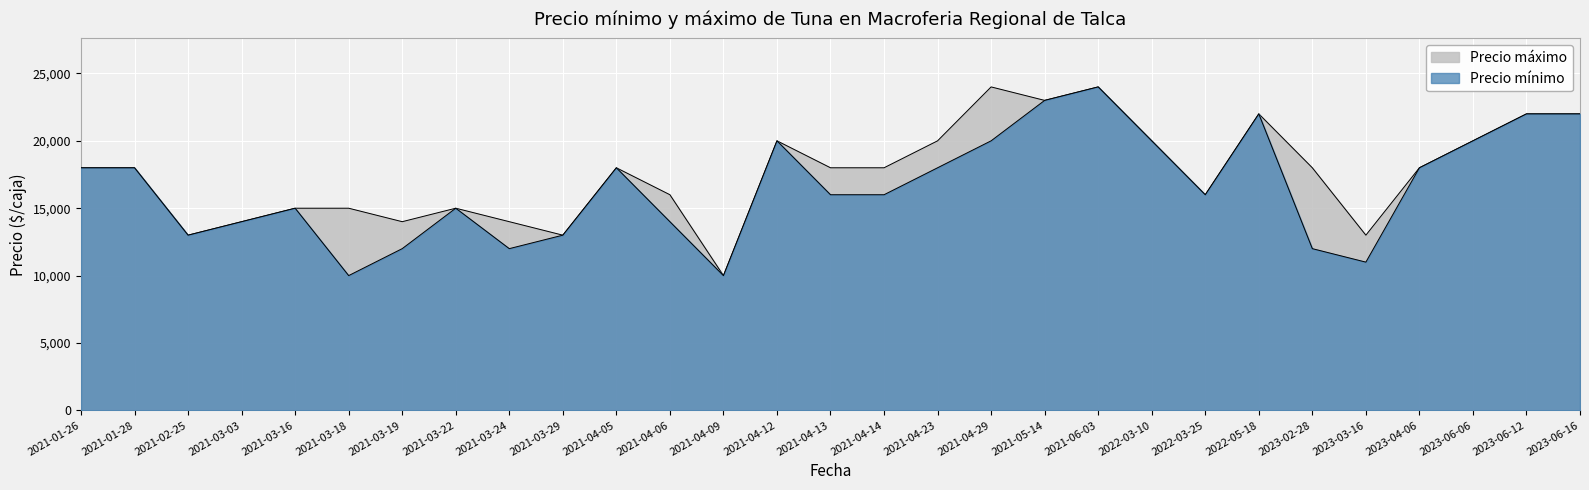

What is the maximum value shown in the chart?

24000